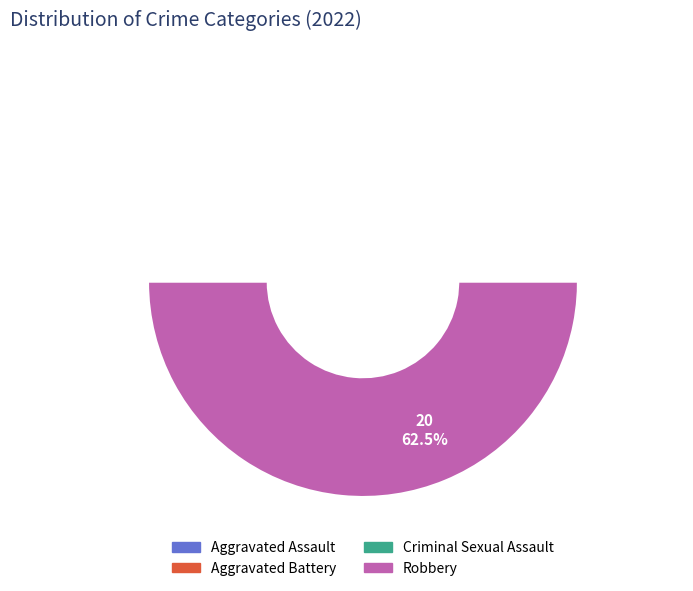

What is the change in value from Aggravated Assault to Aggravated Battery?

+5